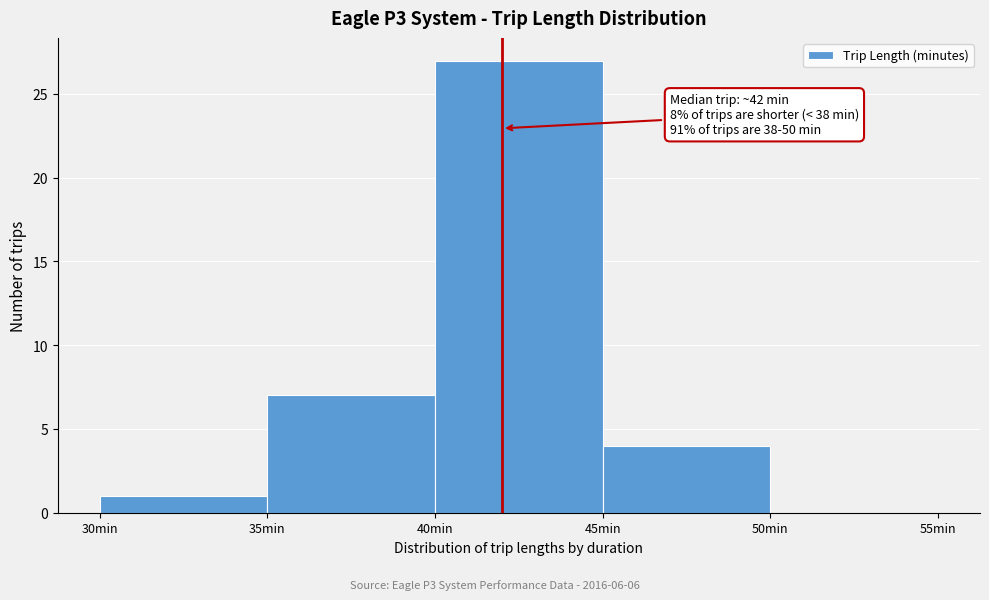

Over which range of the x-axis is the bar tallest?

40 to 45